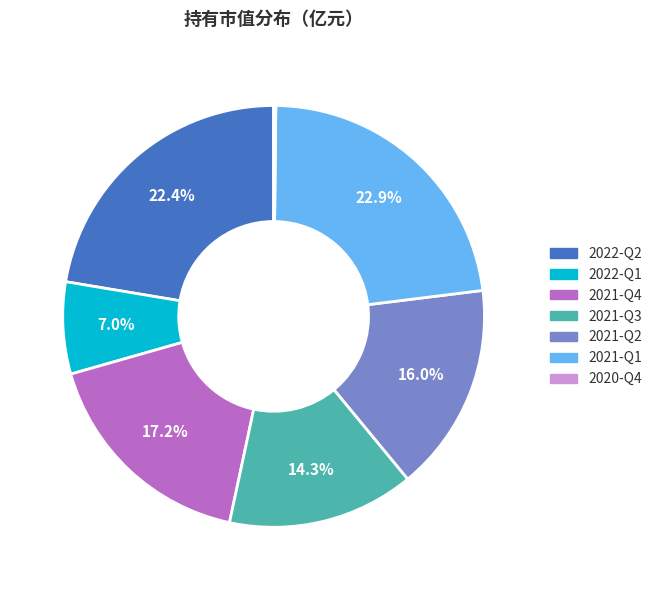

Is 2021-Q3 the majority of the pie?

No